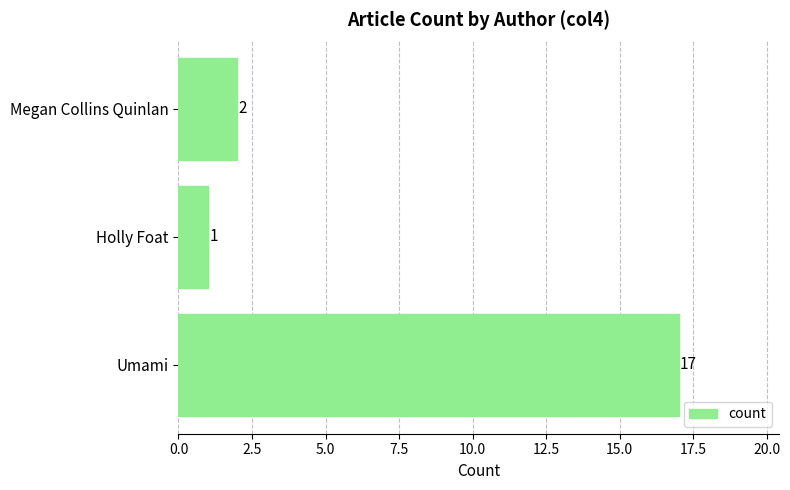

What is the greatest value displayed?

17